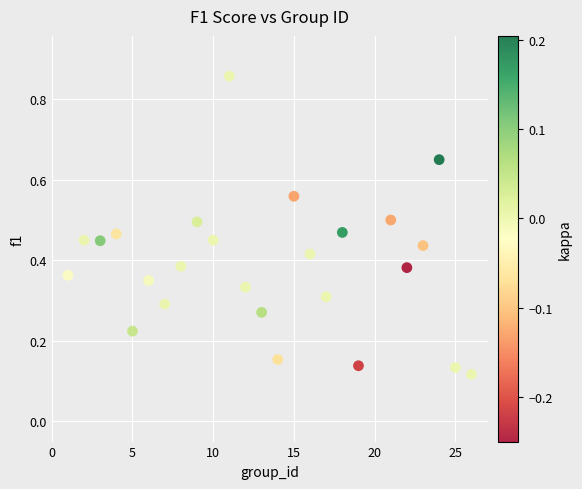

What is the range of X values (max minus min)?

25.0